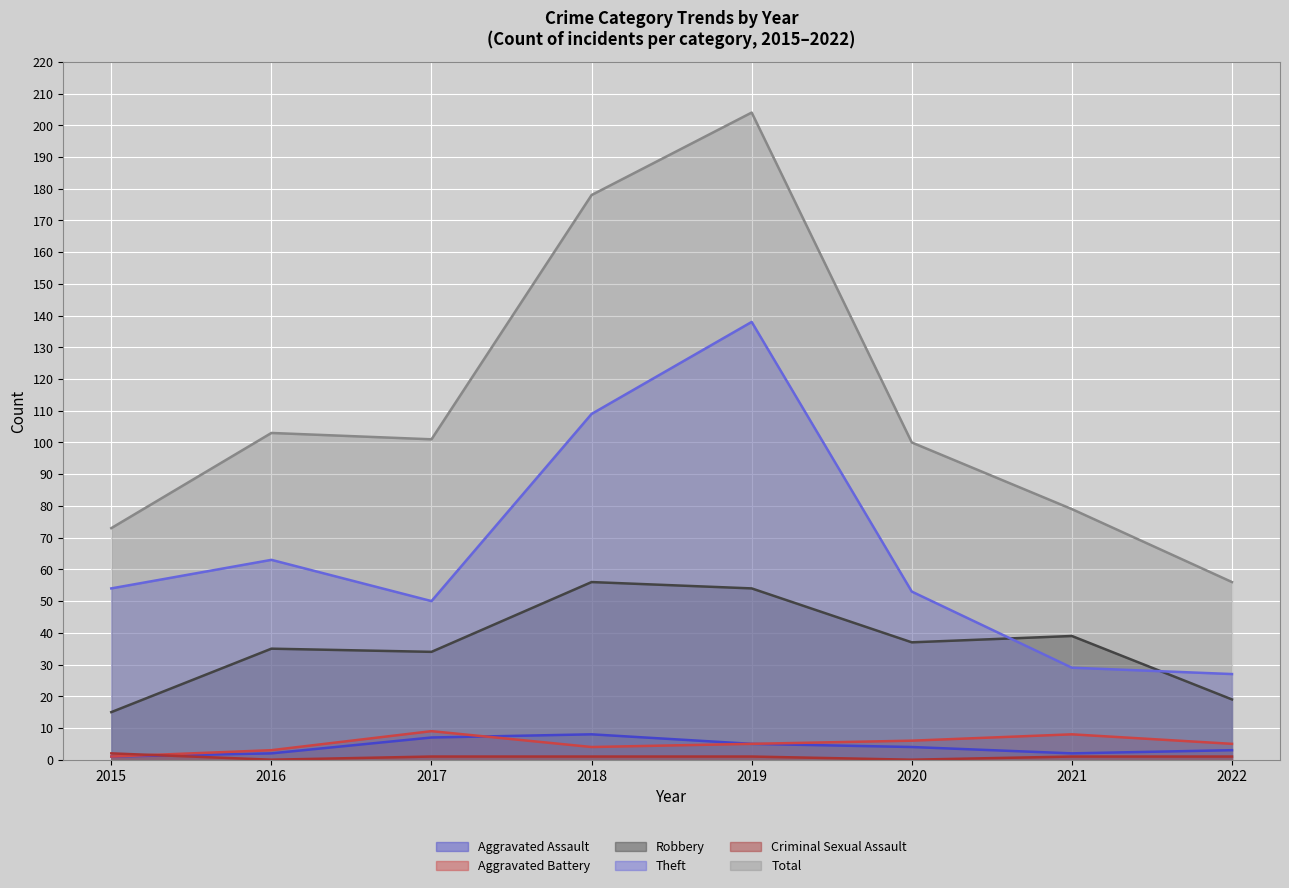

True or false: Total and Criminal Sexual Assault cross at least once.

False